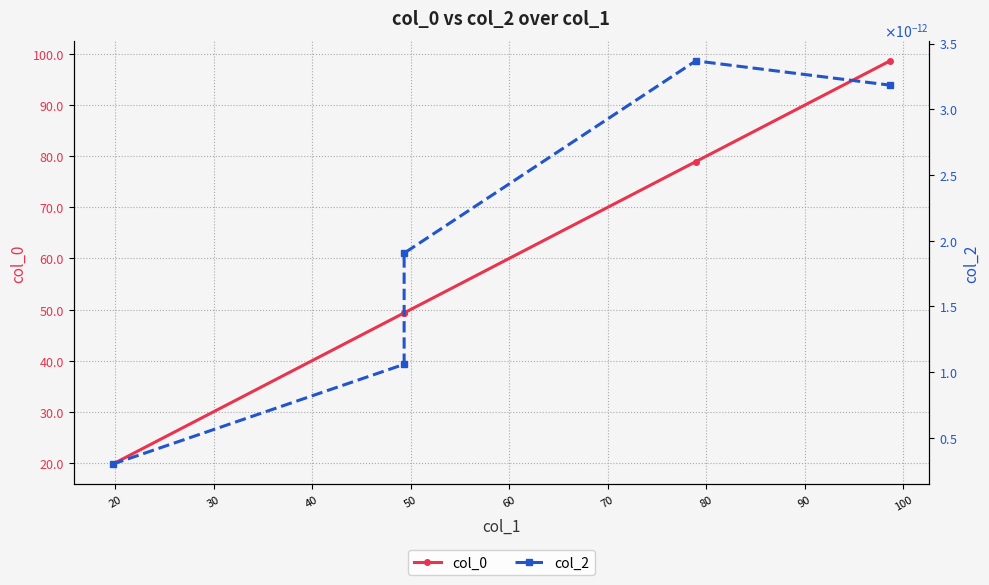

True or false: col_0 and col_2 cross at least once.

False